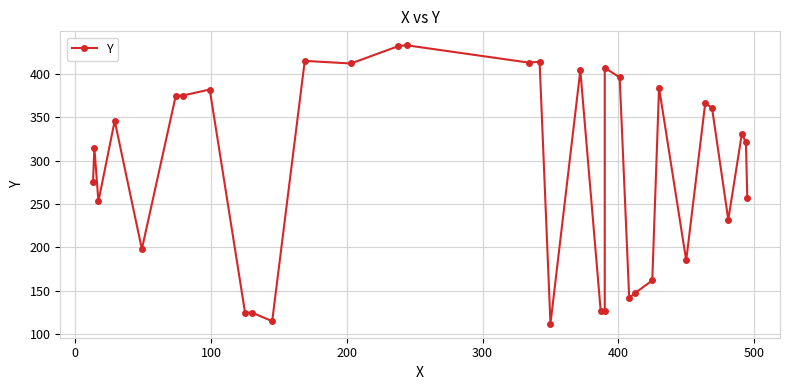

What is the value of the 31st point from the left?

232